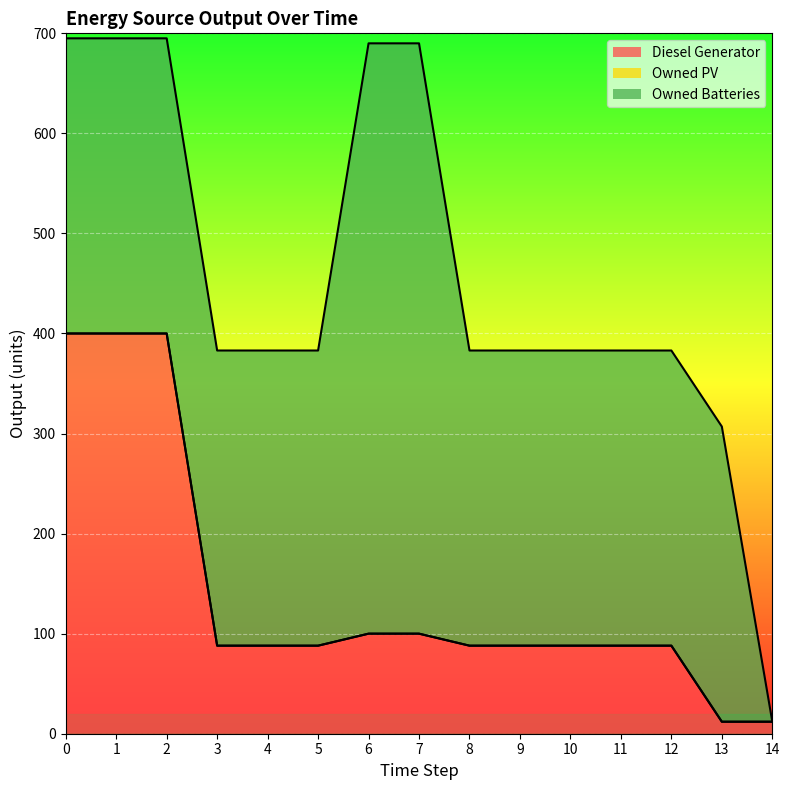

The value of Owned Batteries at 3 is 144.5. True or false?

False